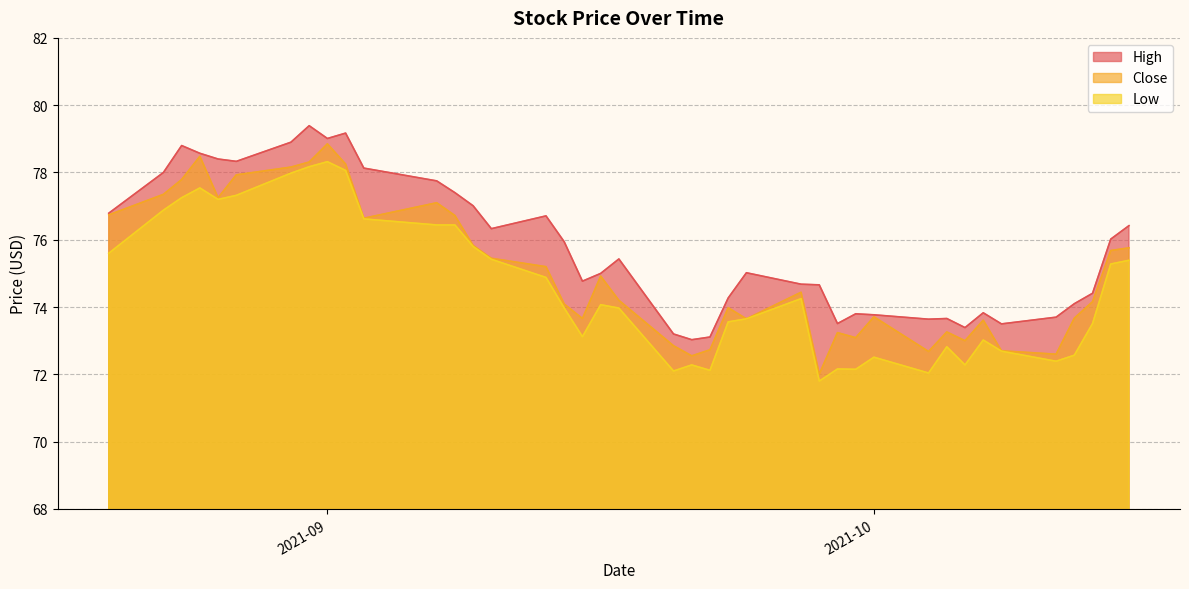

Which series has the largest total across all categories?

High